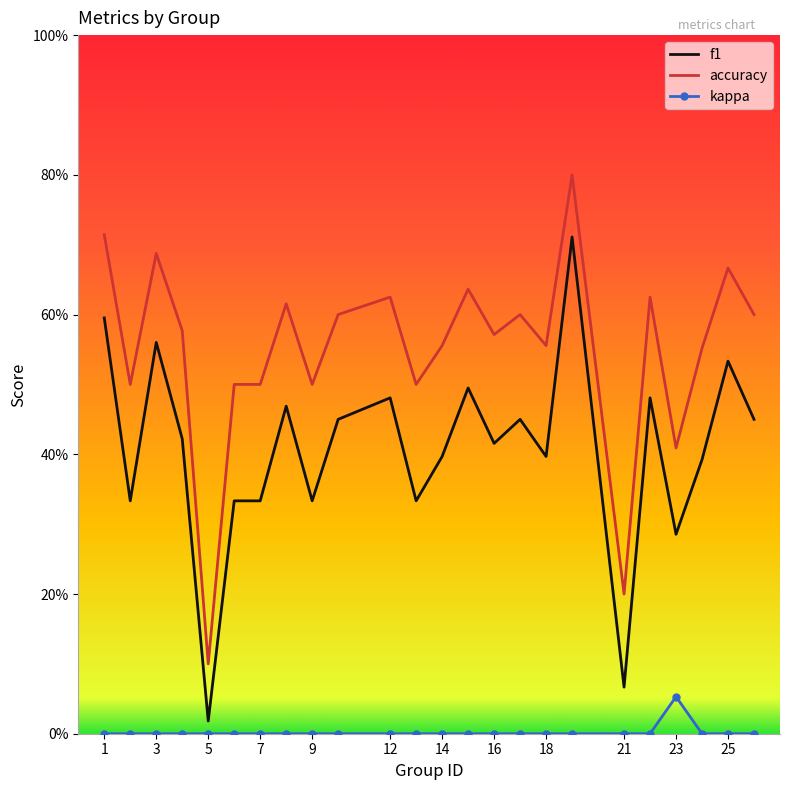

Which series has the largest total across all categories?

accuracy